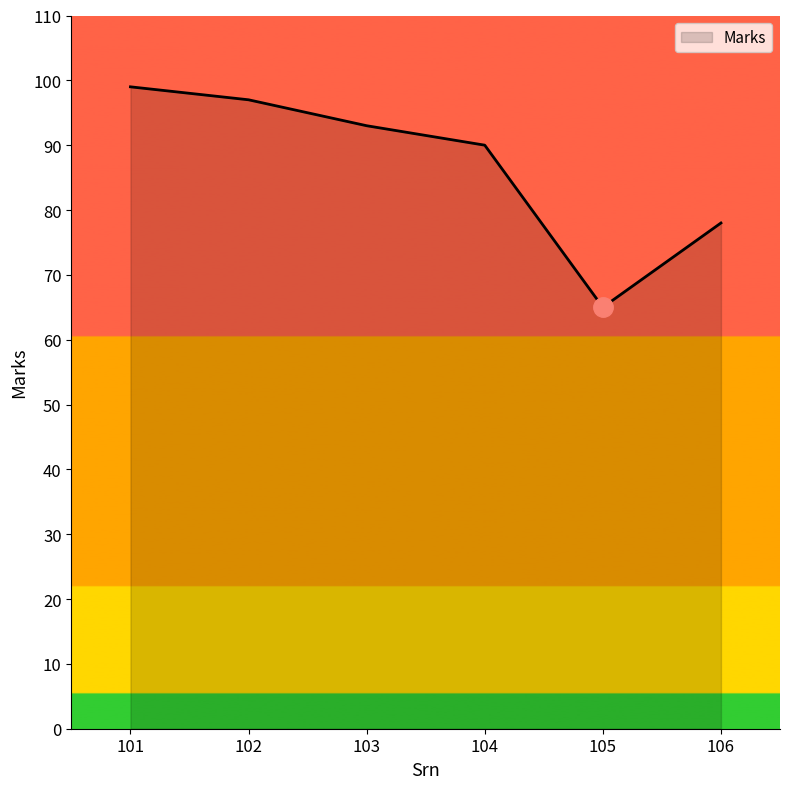

What is the maximum value shown in the chart?

99